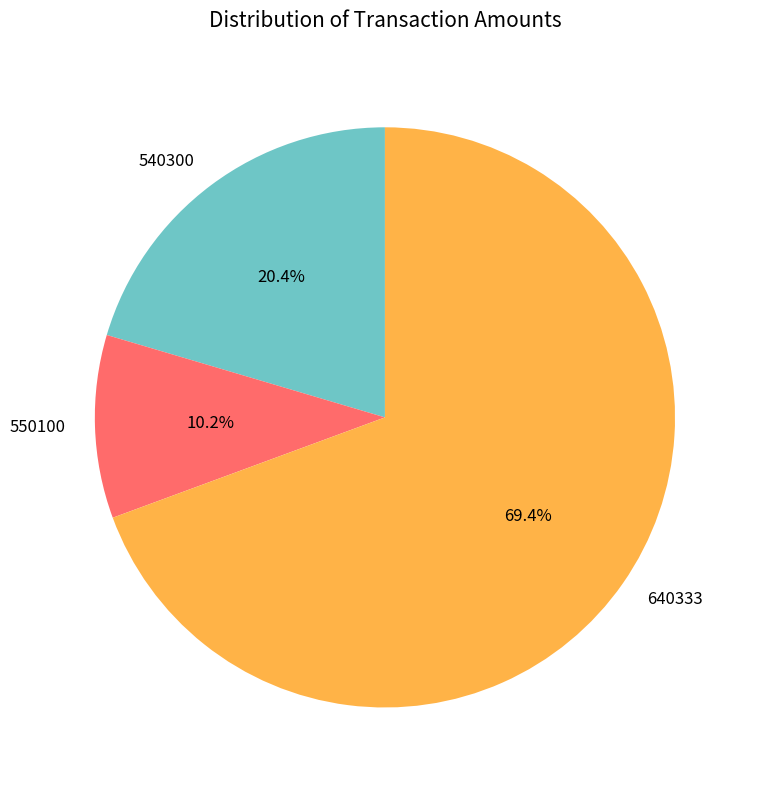

To the nearest percent, what percentage of the pie is 550100?

10%